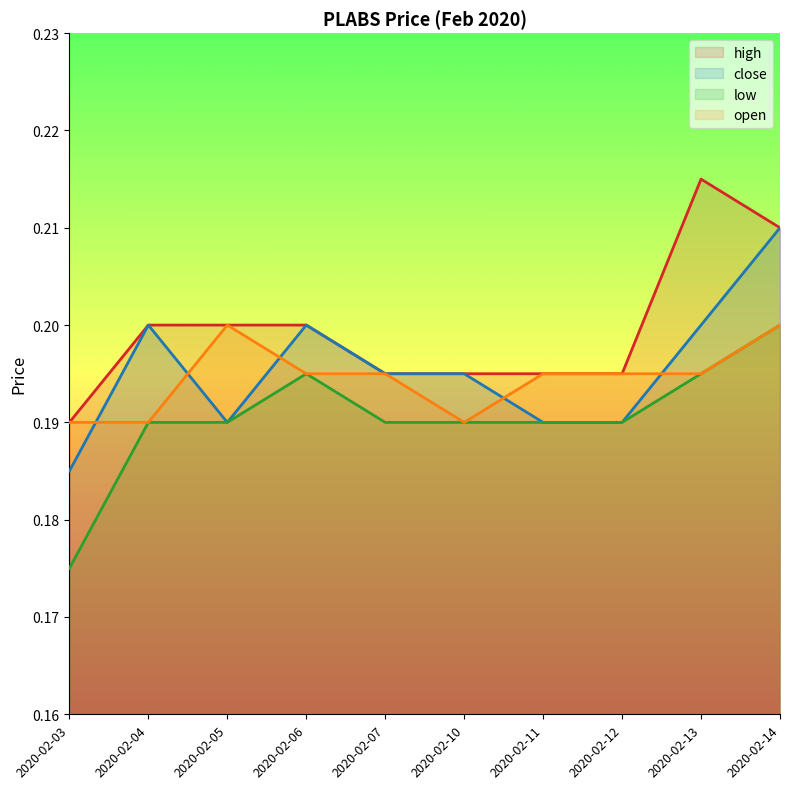

How many lines are shown in the chart?

4